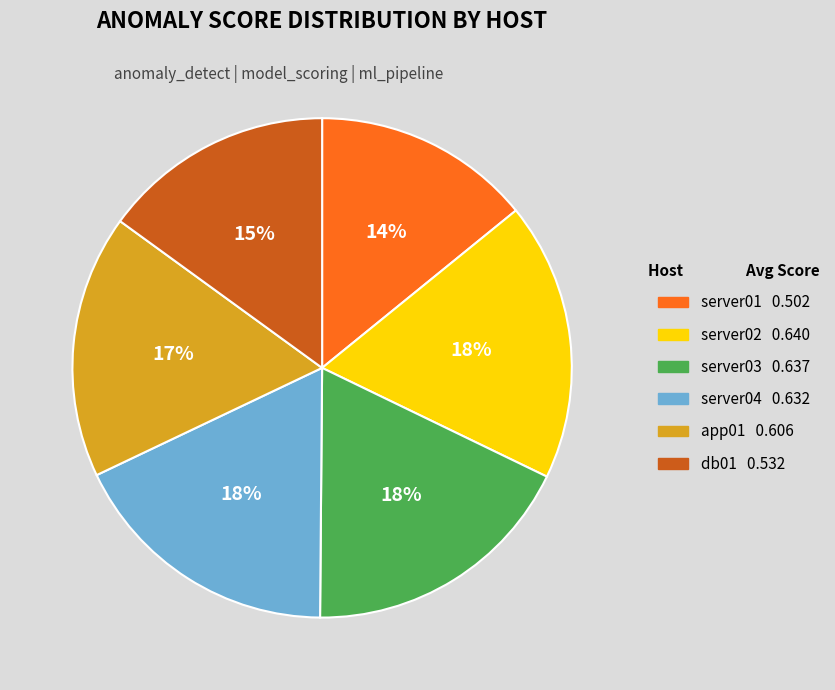

To the nearest percent, what is the difference between the largest and smallest slice percentages?

4%